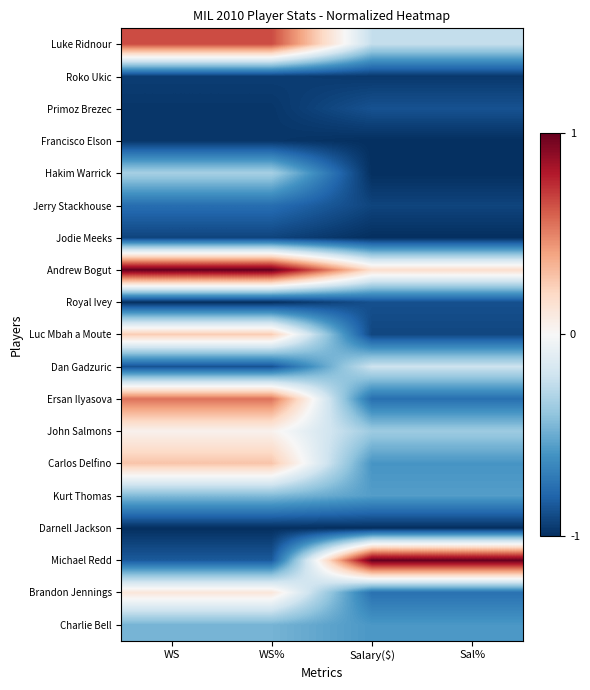

Reading left to right, list all the values displayed in this chart.

Luke Ridnour: WS=0.7	WS%=0.7	Salary($)=-0.2	Sal%=-0.2
Roko Ukic: WS=-0.9	WS%=-0.9	Salary($)=-1.0	Sal%=-1.0
Primoz Brezec: WS=-1.0	WS%=-1.0	Salary($)=-0.9	Sal%=-0.9
Francisco Elson: WS=-1.0	WS%=-1.0	Salary($)=-1.0	Sal%=-1.0
Hakim Warrick: WS=-0.3	WS%=-0.3	Salary($)=-1.0	Sal%=-1.0
Jerry Stackhouse: WS=-0.8	WS%=-0.8	Salary($)=-0.9	Sal%=-0.9
Jodie Meeks: WS=-0.9	WS%=-0.9	Salary($)=-1.0	Sal%=-1.0
Andrew Bogut: WS=1.0	WS%=1.0	Salary($)=0.2	Sal%=0.2
Royal Ivey: WS=-1.0	WS%=-1.0	Salary($)=-0.9	Sal%=-0.9
Luc Mbah a Moute: WS=0.3	WS%=0.3	Salary($)=-0.9	Sal%=-0.9
Dan Gadzuric: WS=-0.9	WS%=-0.9	Salary($)=-0.2	Sal%=-0.2
Ersan Ilyasova: WS=0.5	WS%=0.5	Salary($)=-0.8	Sal%=-0.8
John Salmons: WS=0.0	WS%=0.0	Salary($)=-0.4	Sal%=-0.4
Carlos Delfino: WS=0.3	WS%=0.3	Salary($)=-0.6	Sal%=-0.6
Kurt Thomas: WS=-0.4	WS%=-0.4	Salary($)=-0.6	Sal%=-0.6
Darnell Jackson: WS=-1.0	WS%=-1.0	Salary($)=-1.0	Sal%=-1.0
Michael Redd: WS=-0.8	WS%=-0.8	Salary($)=1.0	Sal%=1.0
Brandon Jennings: WS=0.1	WS%=0.1	Salary($)=-0.7	Sal%=-0.7
Charlie Bell: WS=-0.5	WS%=-0.5	Salary($)=-0.6	Sal%=-0.6